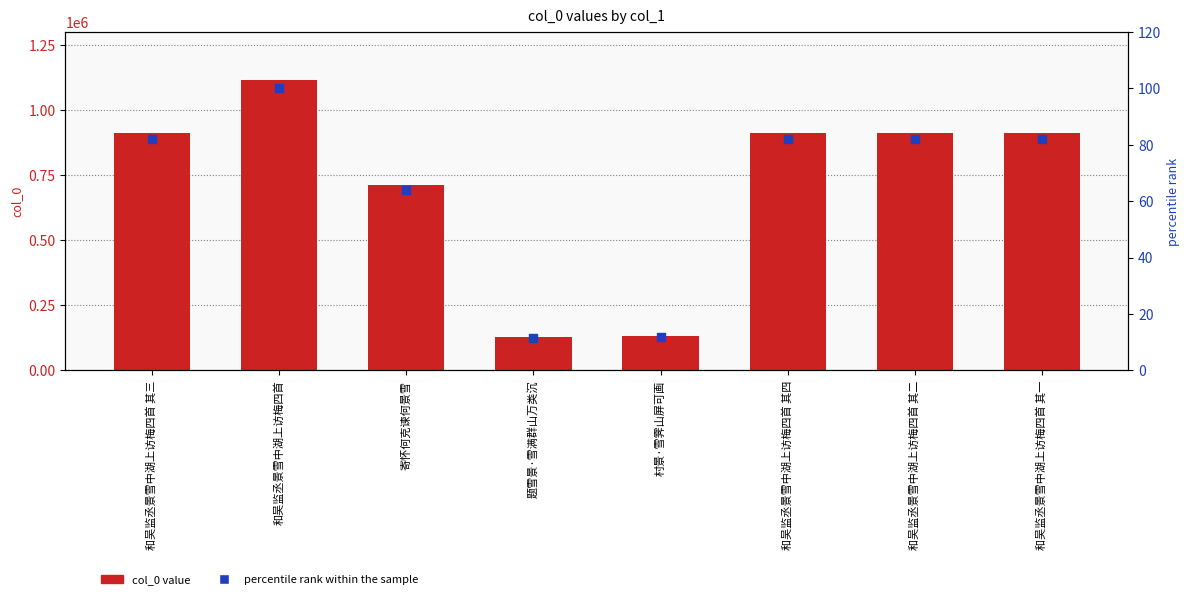

Is the value of percentile rank within the sample at 和吴监丞景雪中湖上访梅四首 其三 greater than the value of col_0 at 和吴监丞景雪中湖上访梅四首 其三?

No